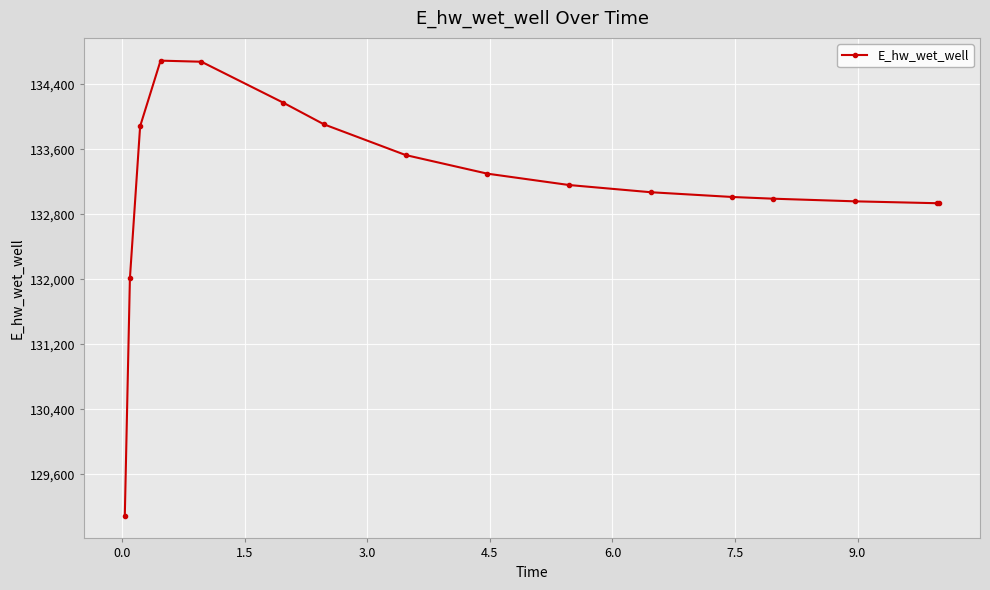

What is the greatest value displayed?

134689.7